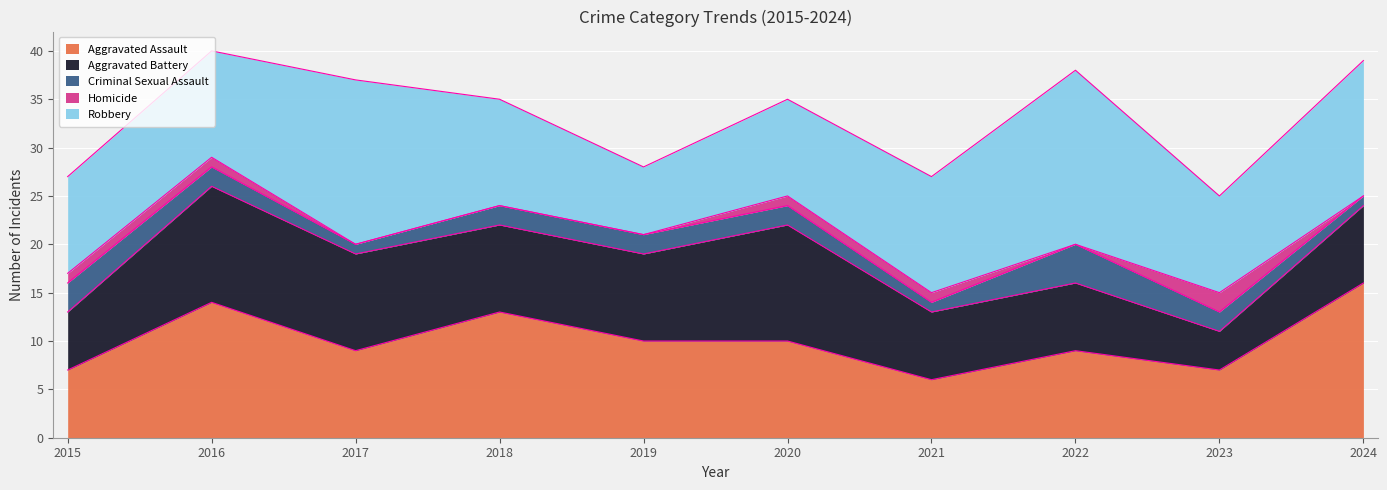

Reading left to right, transcribe all the data shown in this chart.

Aggravated Assault: 7	14	9	13	10	10	6	9	7	16
Aggravated Battery: 6	12	10	9	9	12	7	7	4	8
Criminal Sexual Assault: 3	2	1	2	2	2	1	4	2	1
Homicide: 1	1	0	0	0	1	1	0	2	0
Robbery: 10	11	17	11	7	10	12	18	10	14